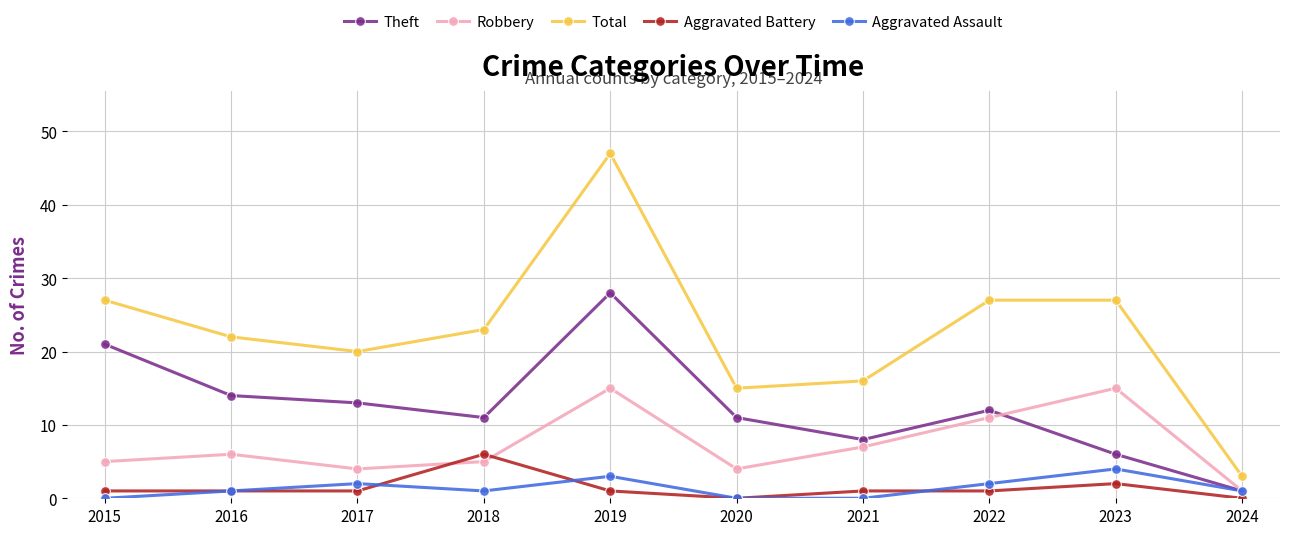

Which series has the largest total across all categories?

Total